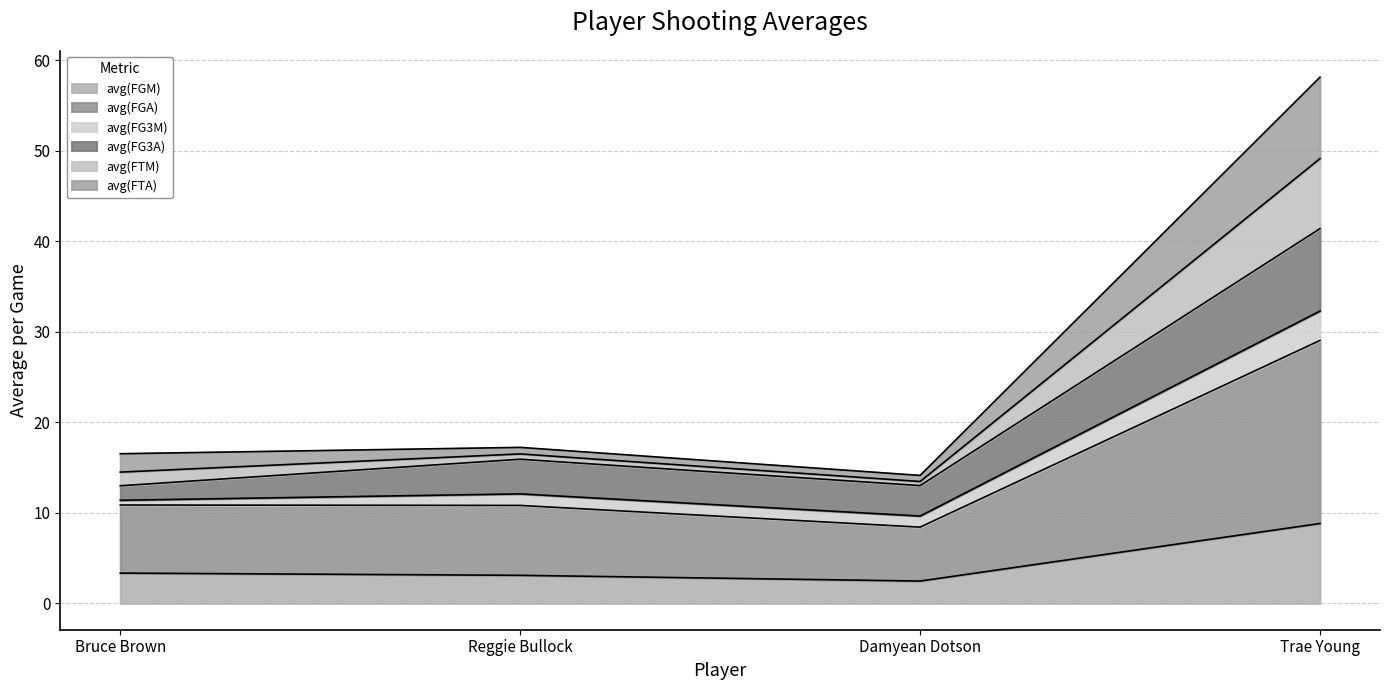

How many data points does each series have?

4